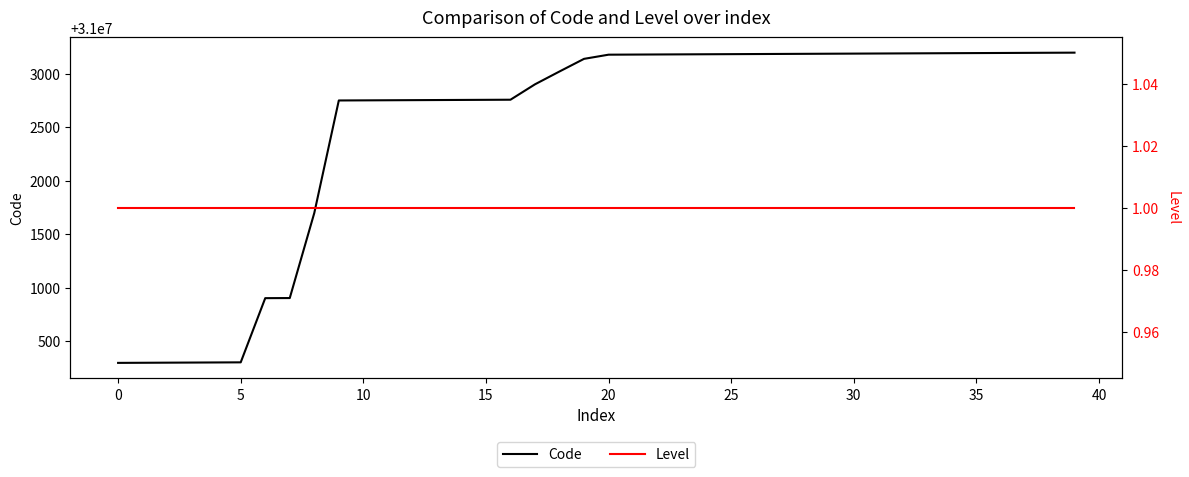

True or false: Code has a value of 31000296 at 0.

True